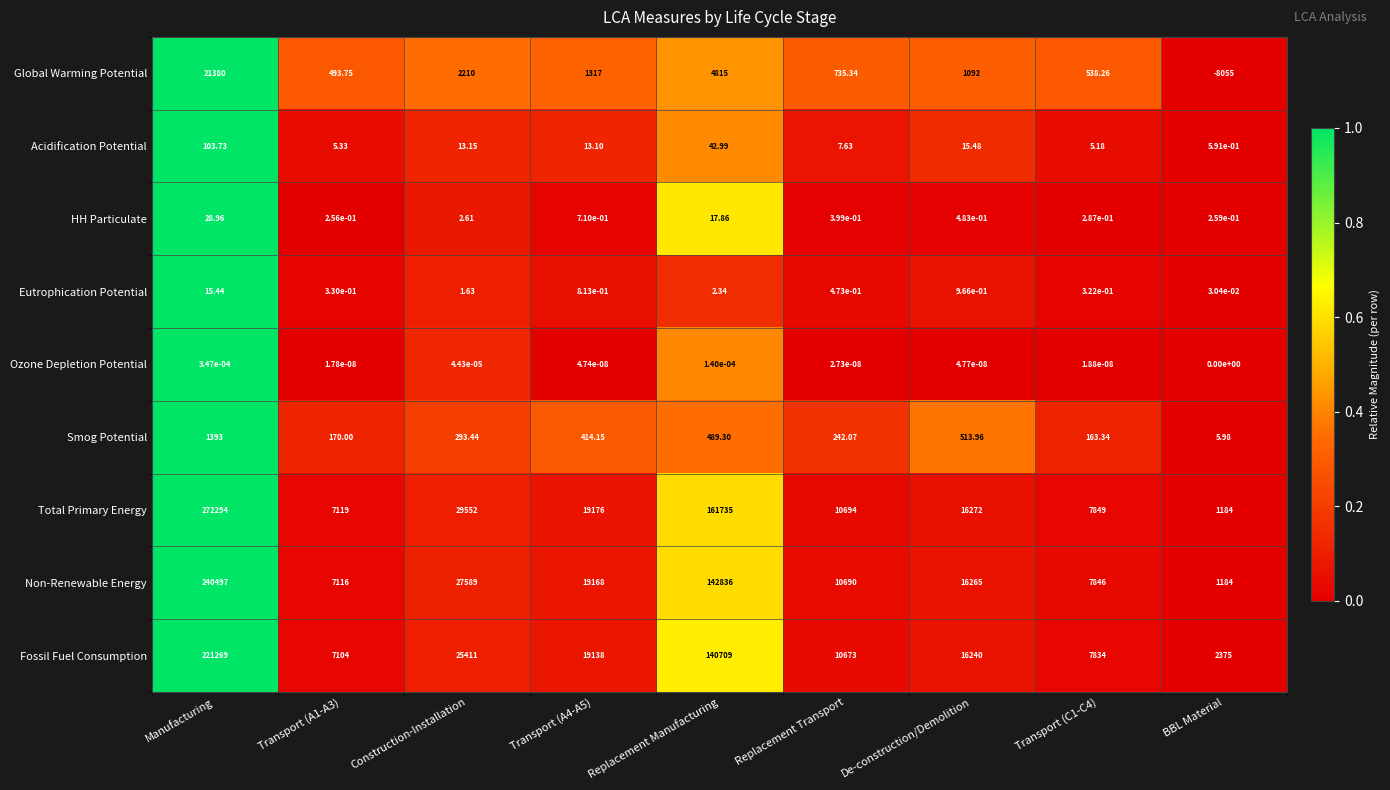

Which category has the lowest value in the Smog Potential series?

BBL Material